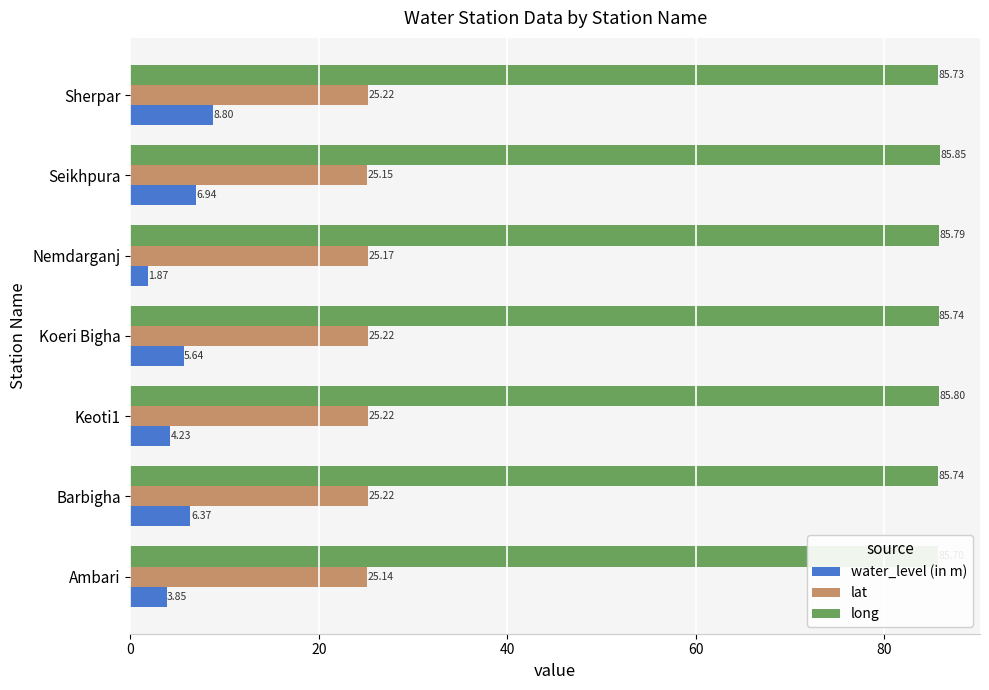

True or false: long has a value of 113.3 at Nemdarganj.

False